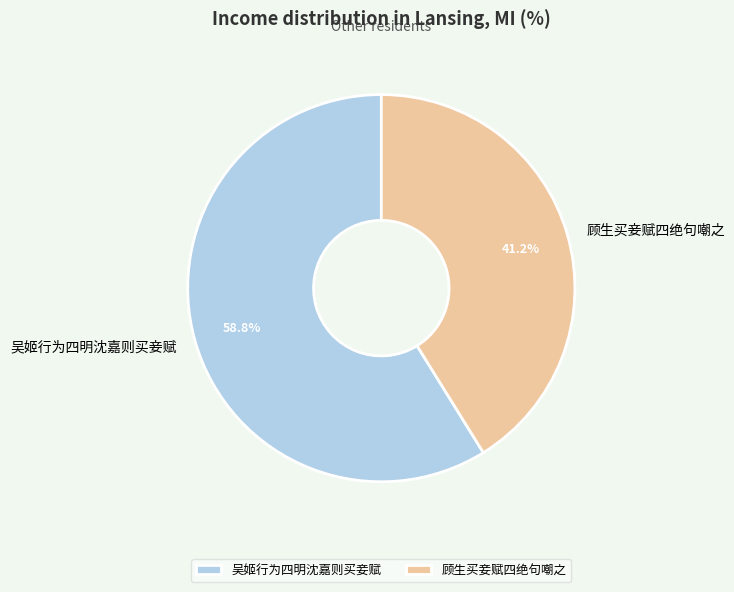

How many slices are in this pie chart?

2